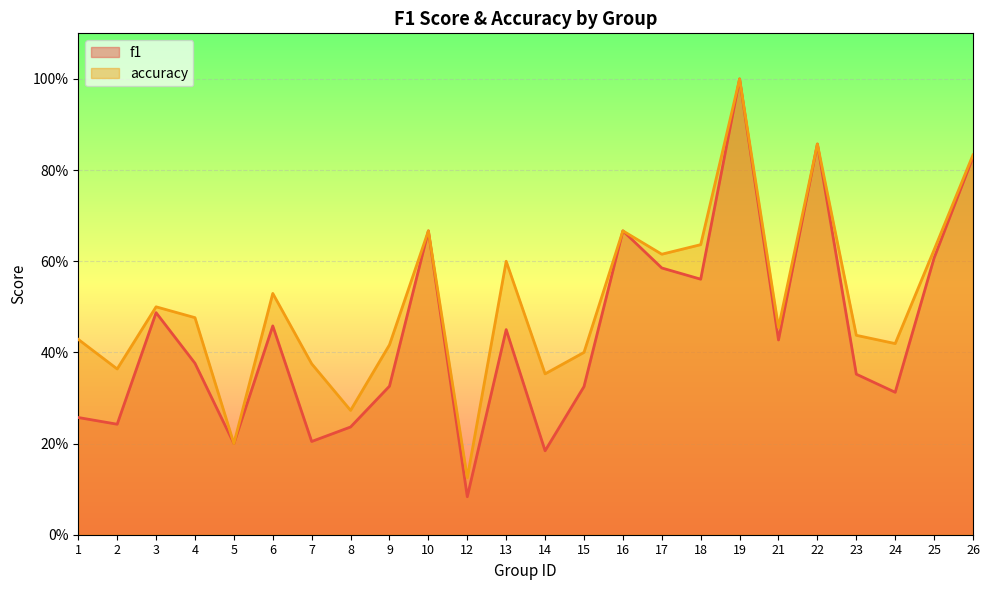

How many series are shown in this chart?

2